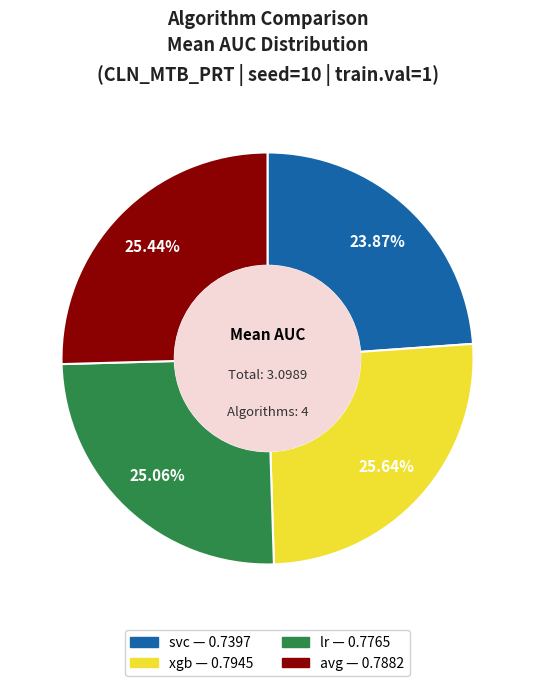

Does svc account for over 50% of the chart?

No